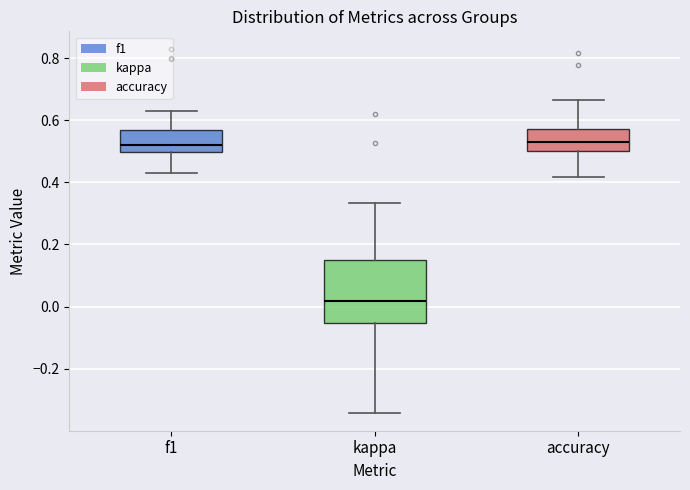

Reading left to right, transcribe this box plot: for each box, give where its median line is, the range the box spans, and where its two whiskers end, as read against the y-axis. The values are not printed on the chart, so give them approximately, as read against the axis.

f1: median 0.52, box 0.50 to 0.56, whiskers 0.42 to 0.64
kappa: median 0.02, box -0.06 to 0.16, whiskers -0.34 to 0.34
accuracy: median 0.52, box 0.50 to 0.58, whiskers 0.42 to 0.66